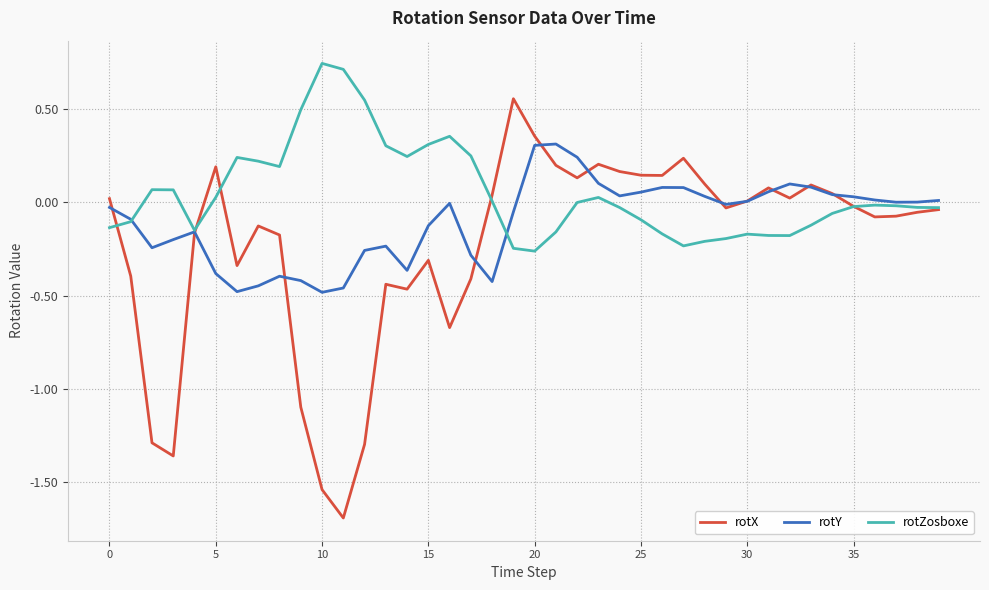

How many categories are shown in the chart?

40